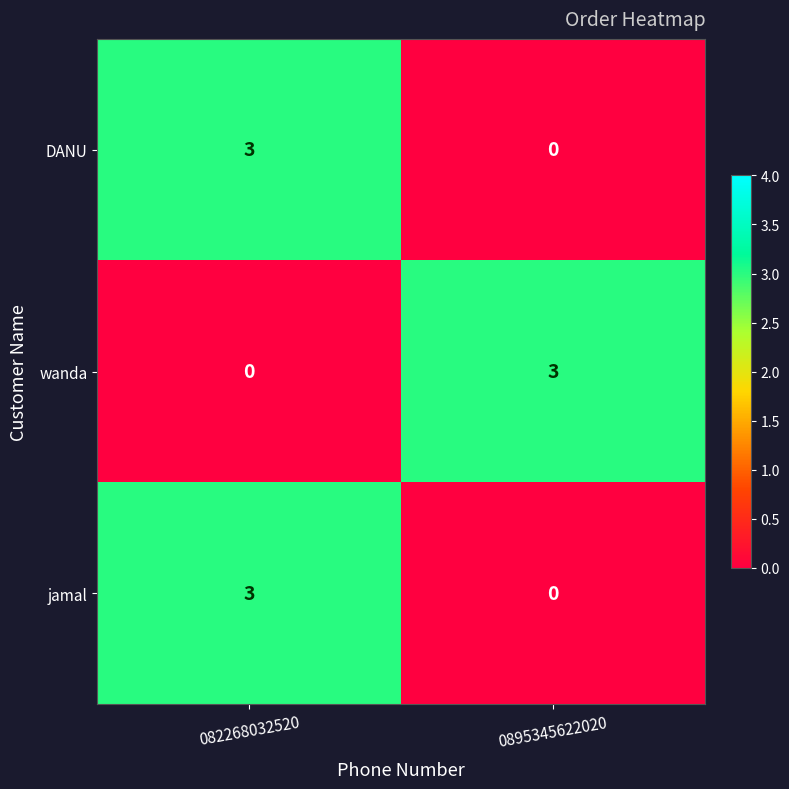

At which category is the sum across all series the highest?

082268032520